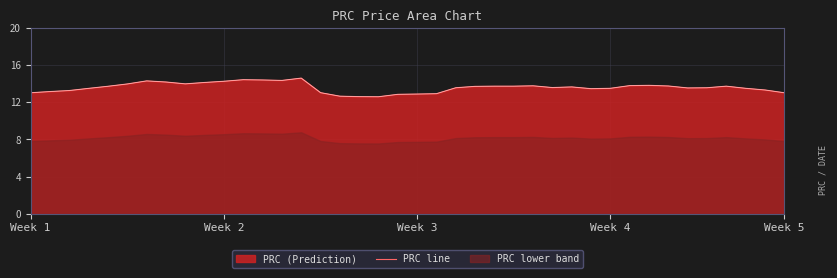

What is the sum of the values at 28 and 30?

27.2